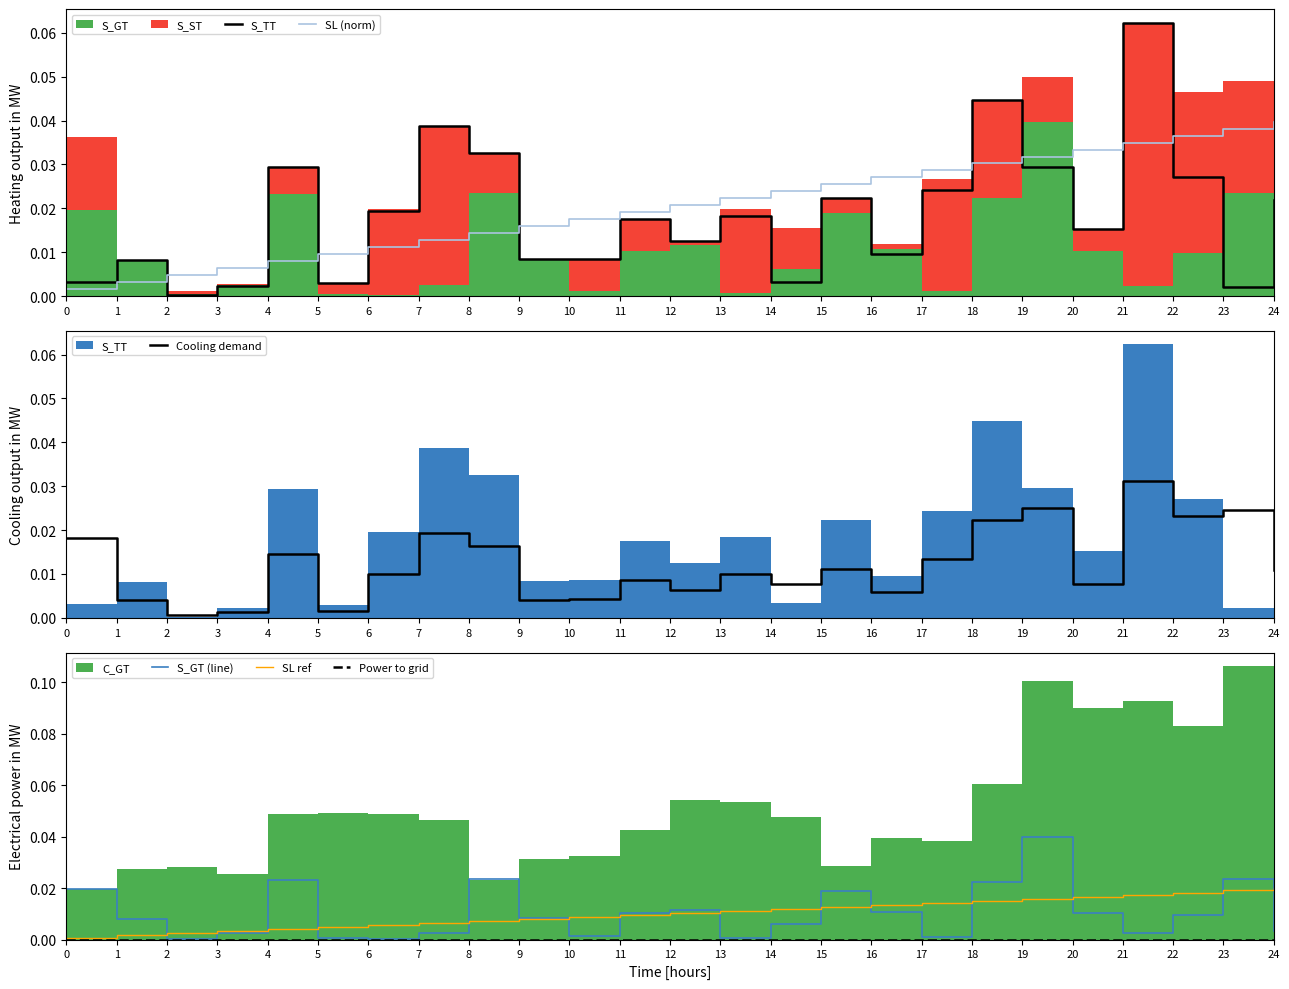

At which label does S_GT (line) reach its peak?

19